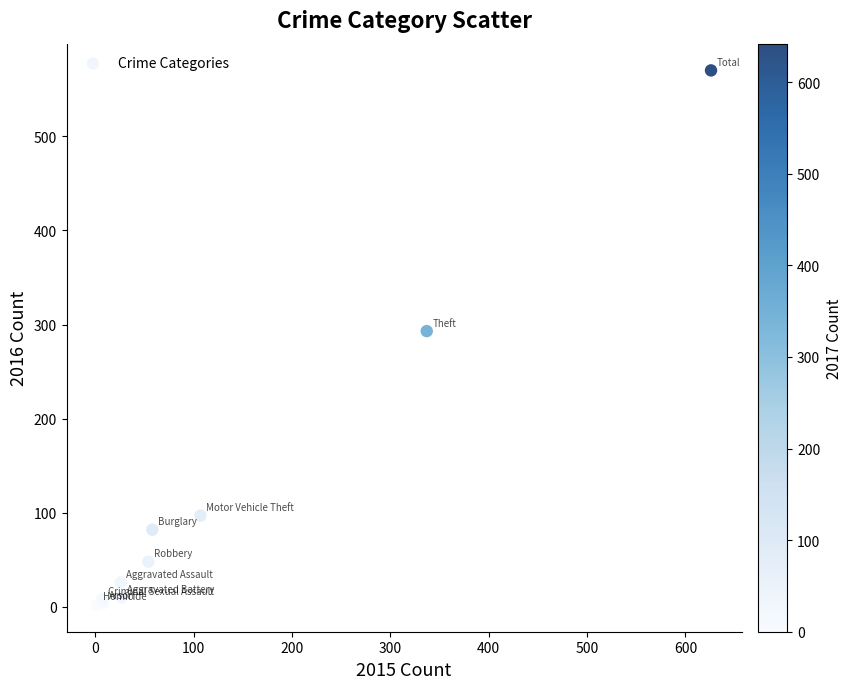

What Y value in the scatter plot is closest to 286?

293